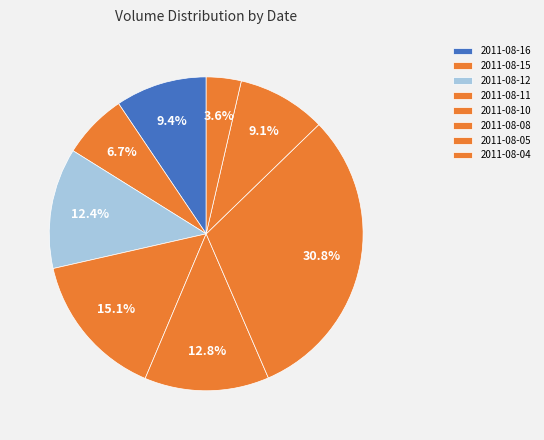

To the nearest percent, what is the combined percentage of 2011-08-12 and 2011-08-04?

16%